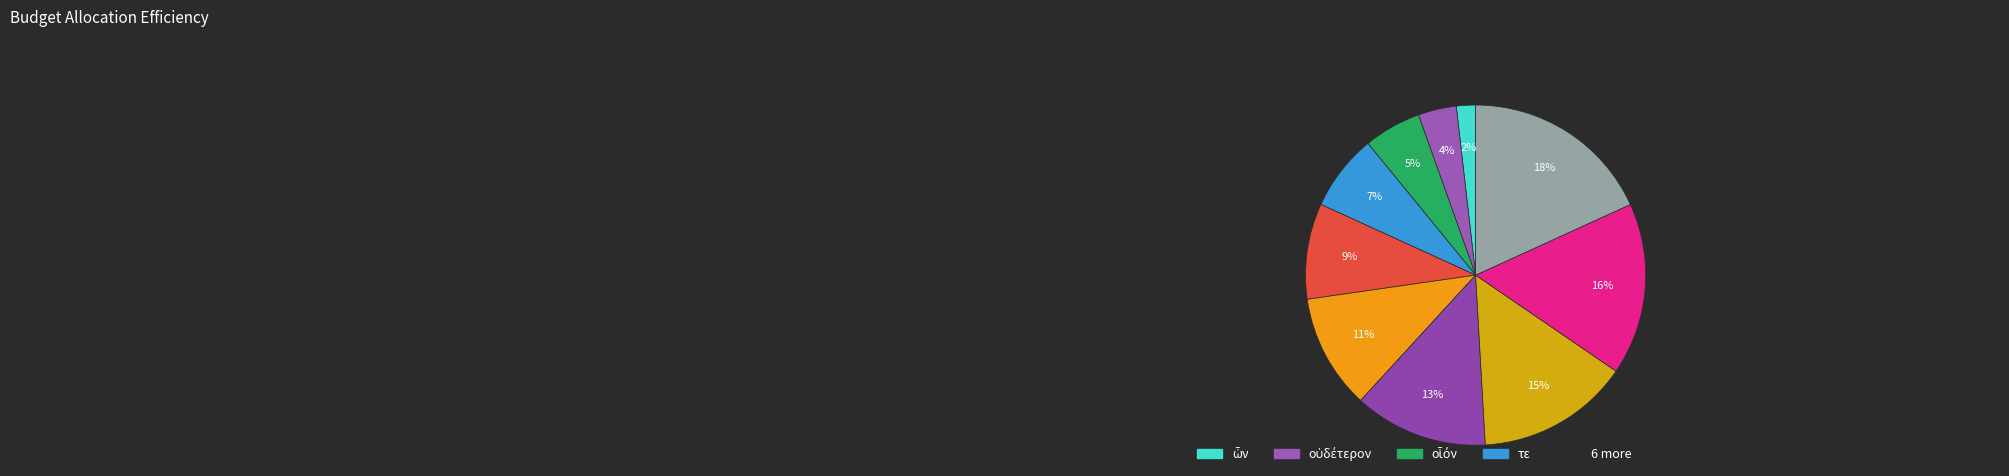

Which slice is the smallest?

ὧν